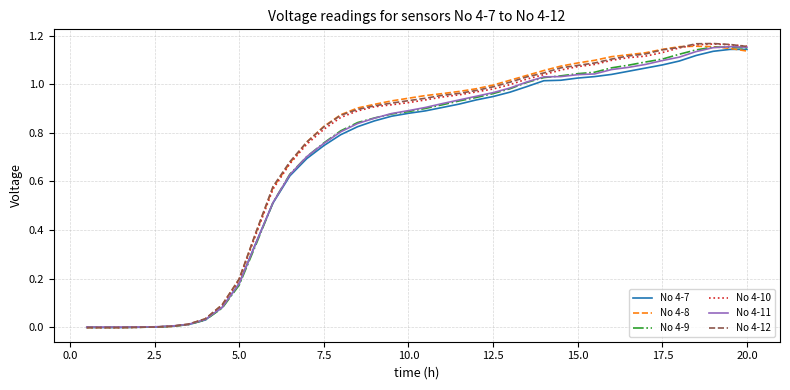

Does the chart have visible grid lines?

Yes